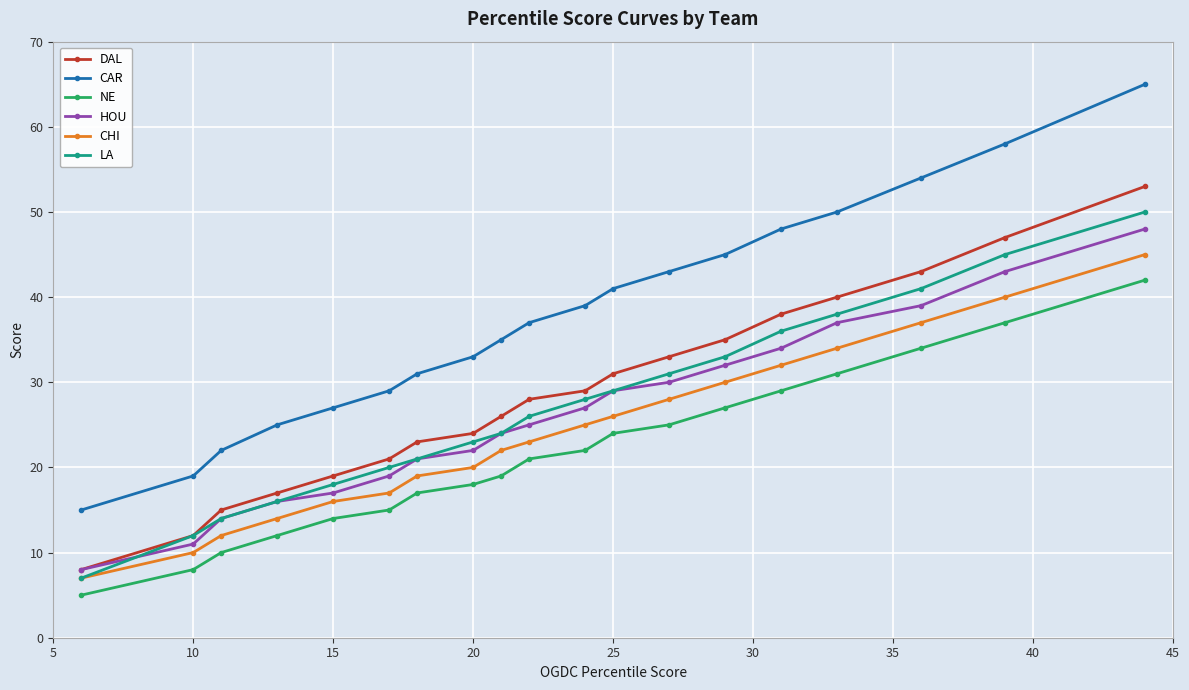

Reading right to left, extract all data points from this chart.

DAL: 53	47	43	40	38	35	33	31	29	28	26	24	23	21	19	17	15	12	8
CAR: 65	58	54	50	48	45	43	41	39	37	35	33	31	29	27	25	22	19	15
NE: 42	37	34	31	29	27	25	24	22	21	19	18	17	15	14	12	10	8	5
HOU: 48	43	39	37	34	32	30	29	27	25	24	22	21	19	17	16	14	11	8
CHI: 45	40	37	34	32	30	28	26	25	23	22	20	19	17	16	14	12	10	7
LA: 50	45	41	38	36	33	31	29	28	26	24	23	21	20	18	16	14	12	7